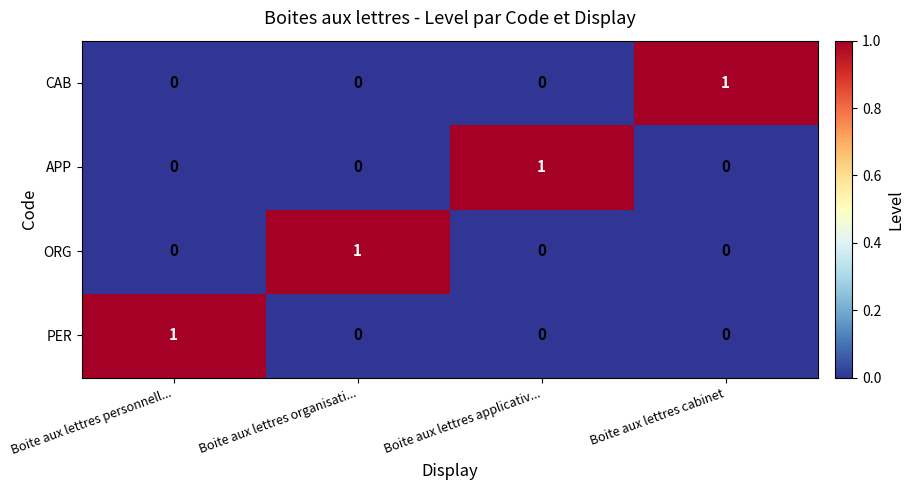

The PER series shows 1 at Boite aux lettres personnell.... True or false?

True